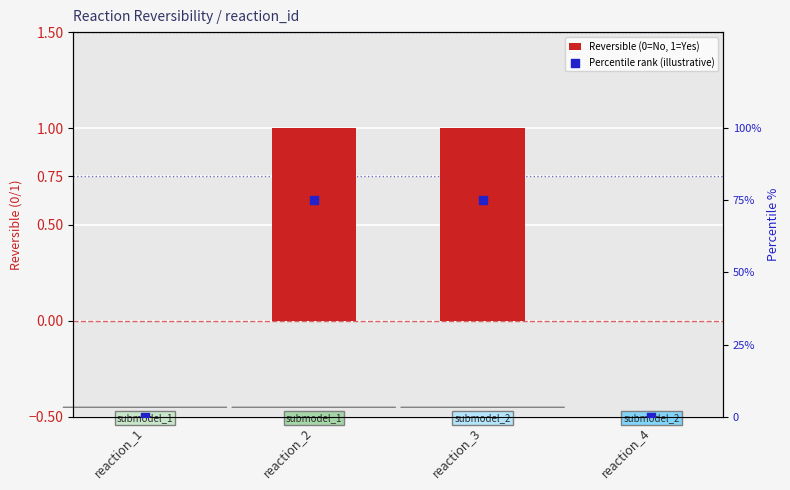

What is the total value across all series at reaction_3?

76